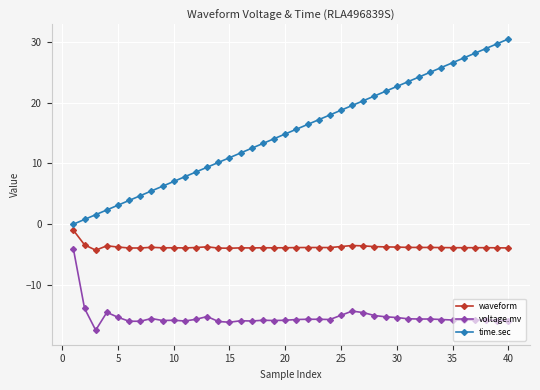

Rank the series by their average value, from lowest to highest.

voltage.mv, waveform, time.sec